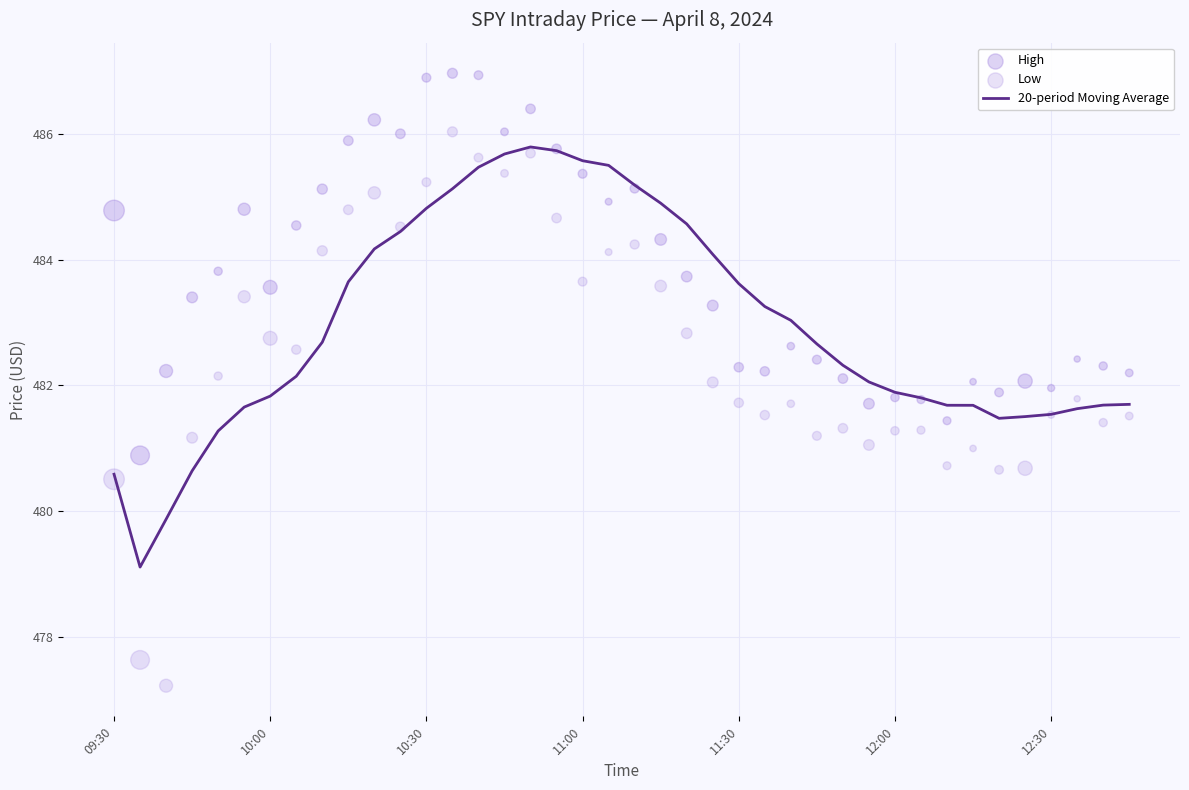

Which series reaches the maximum Y coordinate?

High